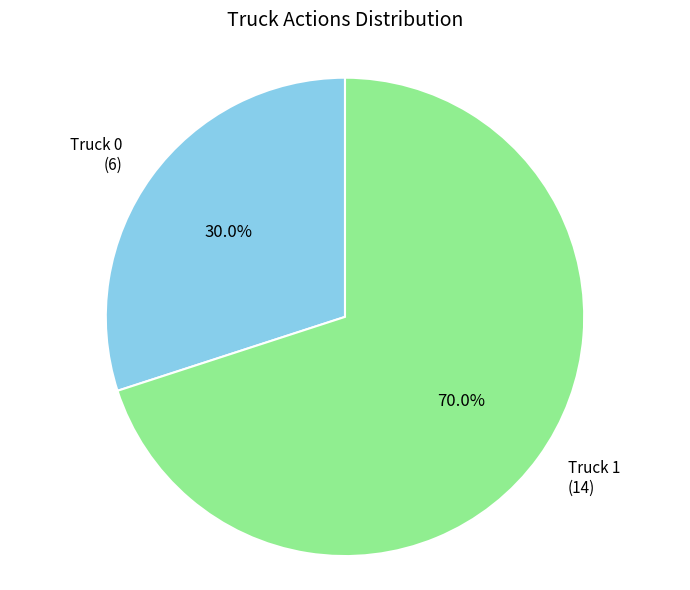

Which slice is the largest?

Truck 1